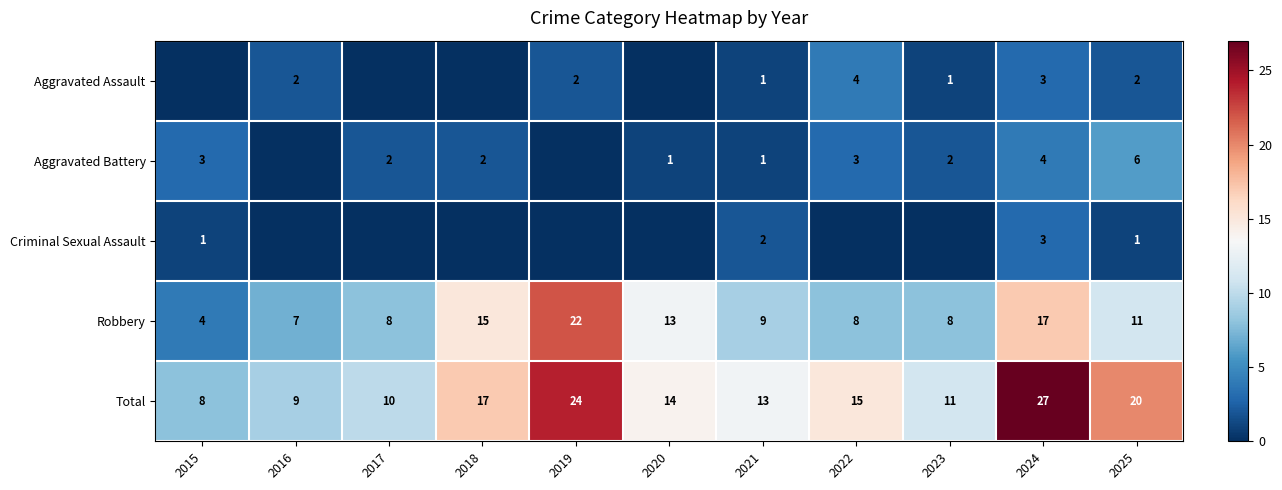

Rank the categories by Total value from highest to lowest.

2024, 2019, 2025, 2018, 2022, 2020, 2021, 2023, 2017, 2016, 2015